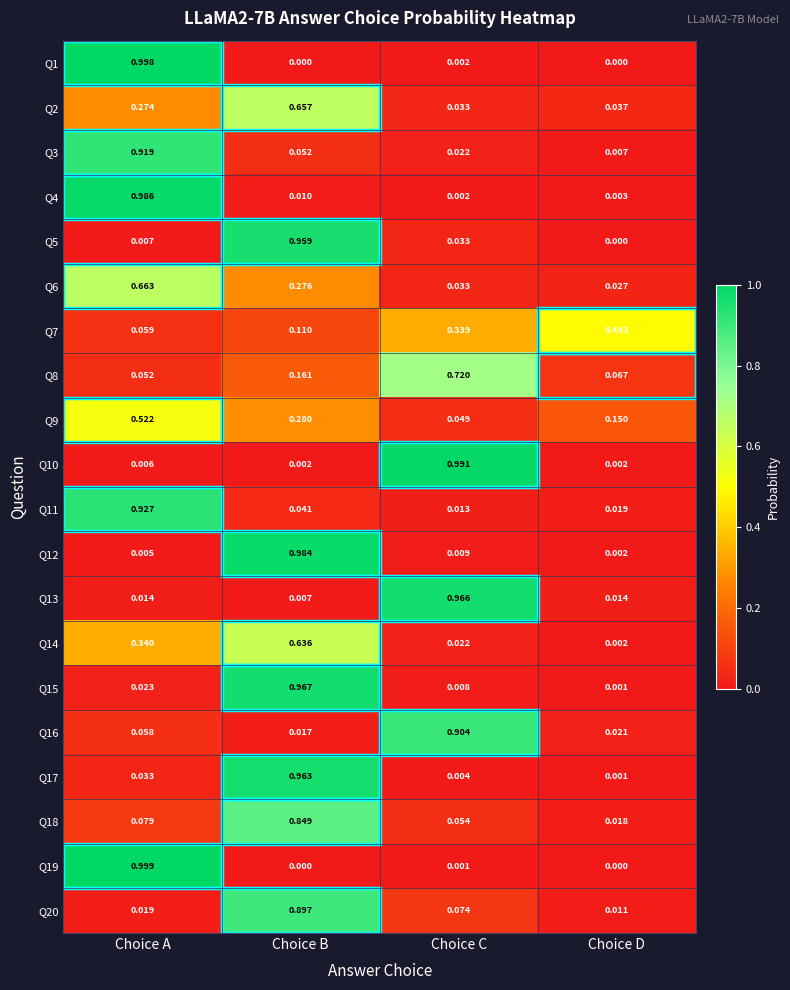

Which label corresponds to the largest value in the chart?

Choice A